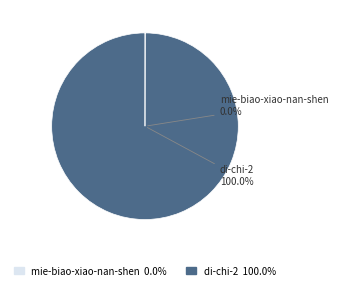

Is di-chi-2 the majority of the pie?

Yes